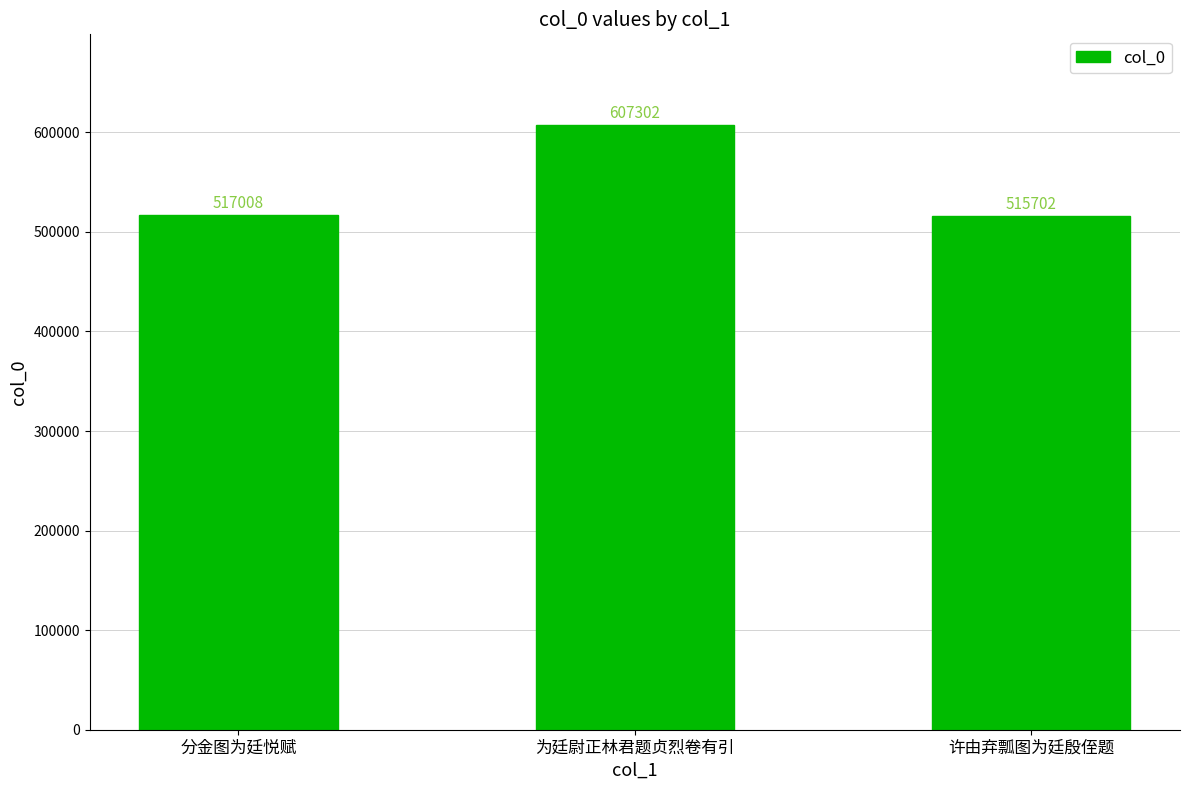

The value at 分金图为廷悦赋 is 730929. True or false?

False